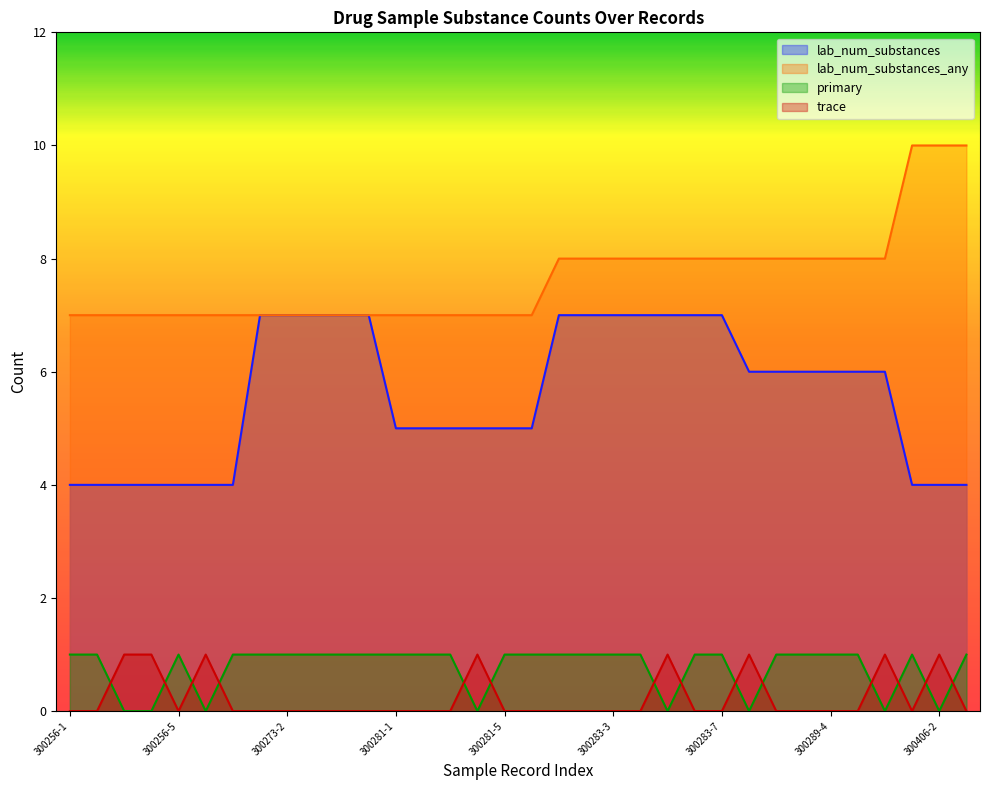

The trace series shows 1 at 300406-2. True or false?

False